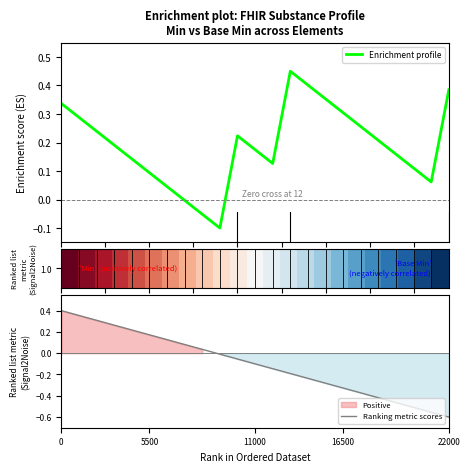

The value of Ranking metric scores at 22000 is -0.6. True or false?

True